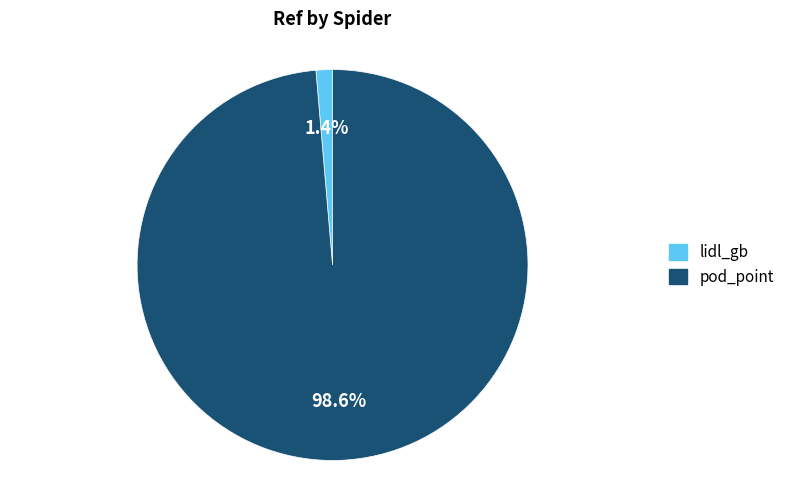

True or false: pod_point accounts for 99% of the total.

True